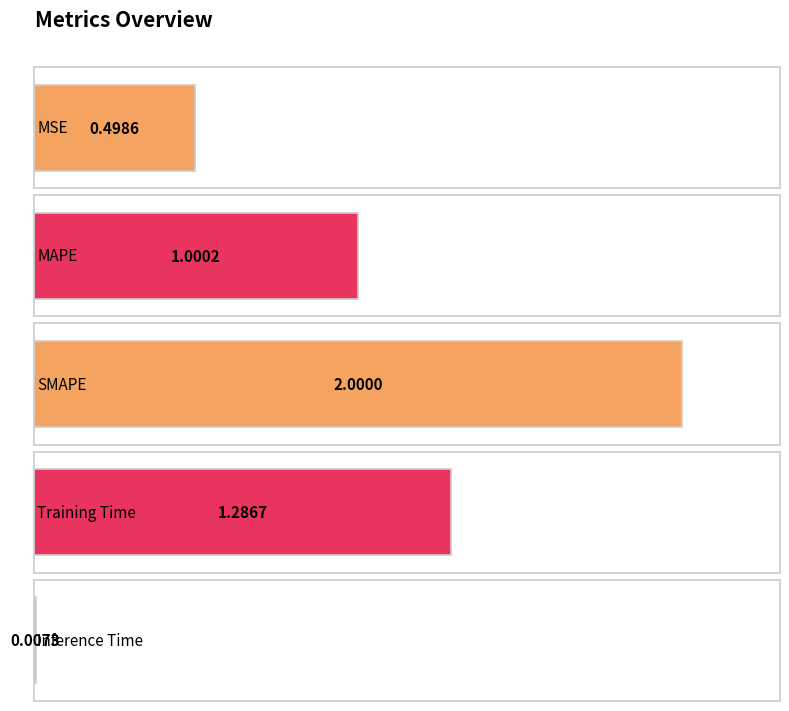

What is the difference between the maximum and second lowest values?

1.5